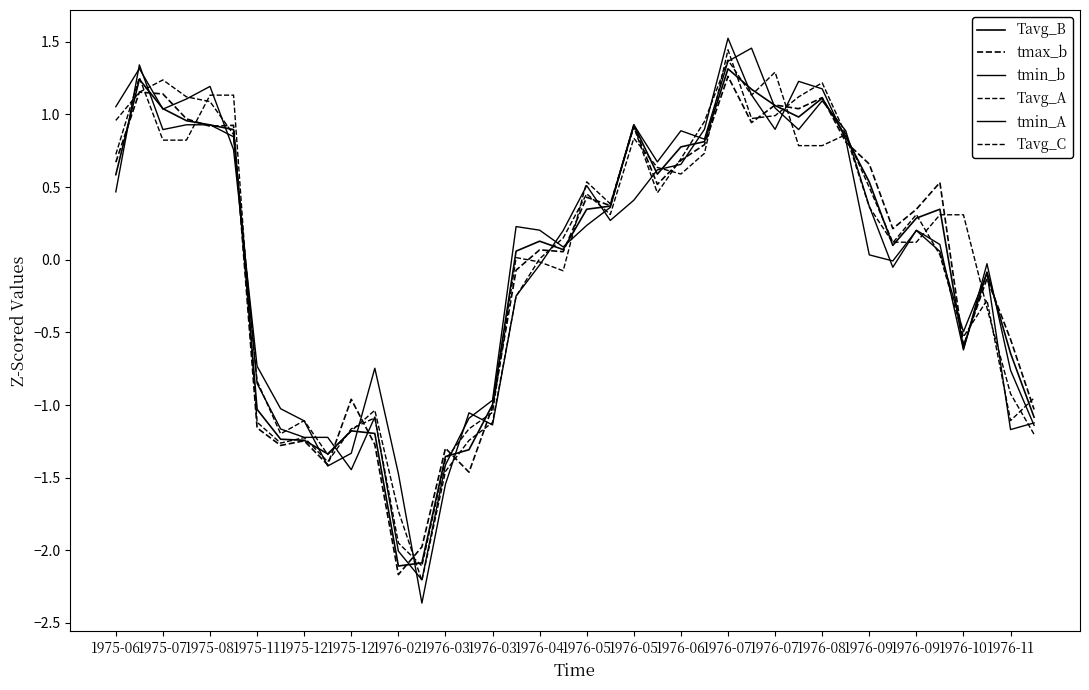

How many lines are shown in the chart?

6